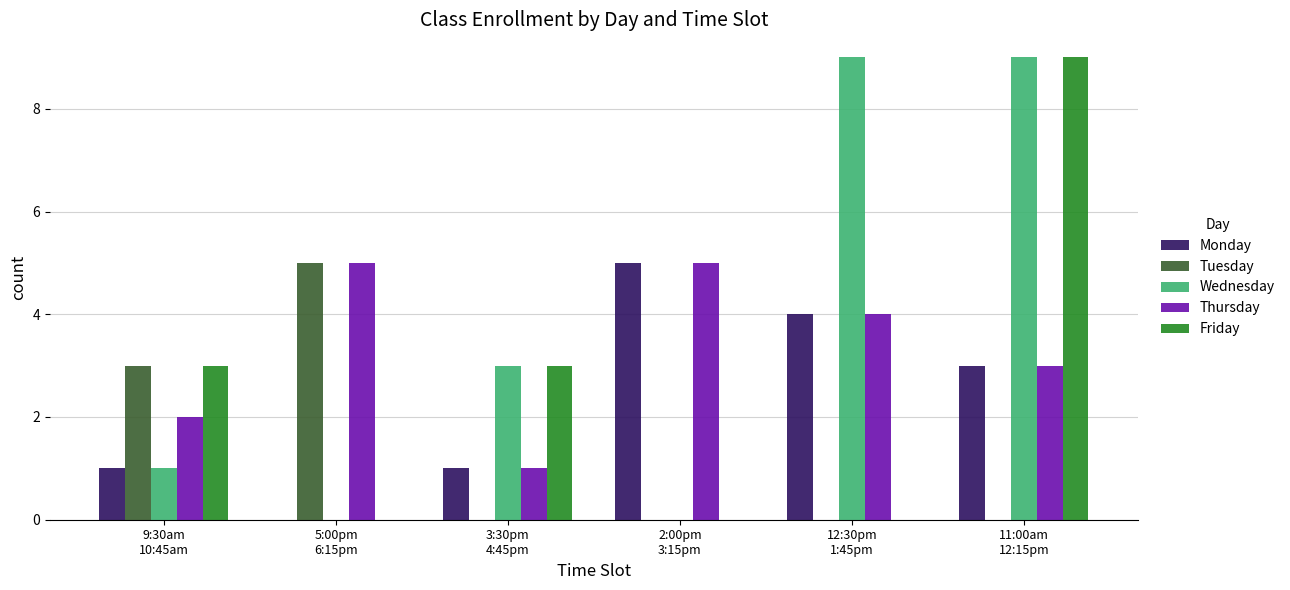

What is the sum of all Tuesday values?

8